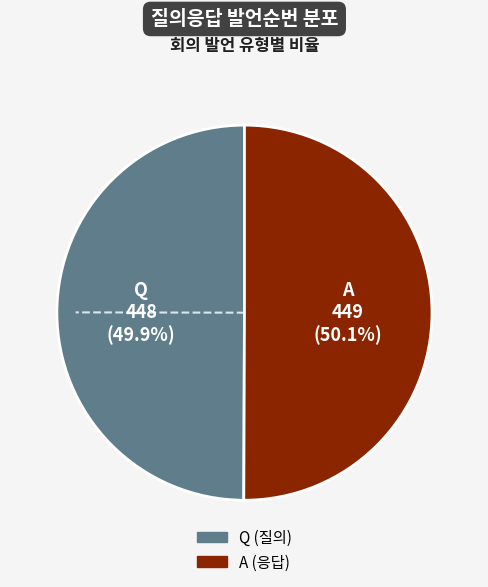

To the nearest percent, what percentage of the pie is Q?

50%